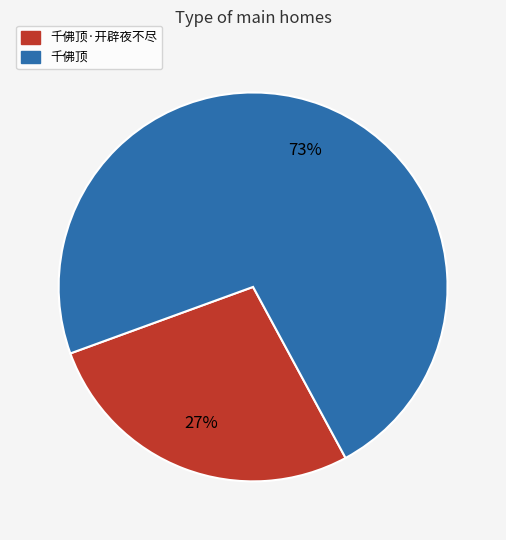

Does any single category account for the majority?

Yes